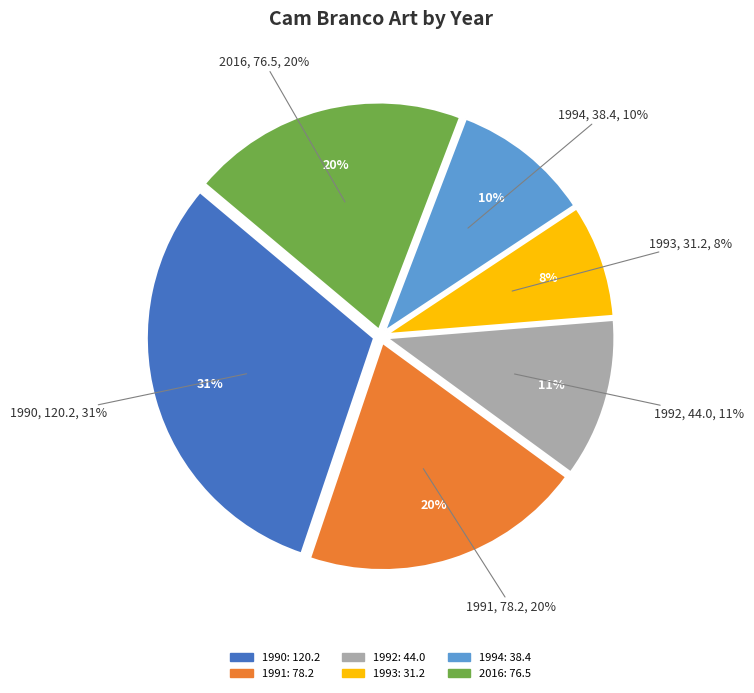

Which category has the smallest portion of the pie?

1993